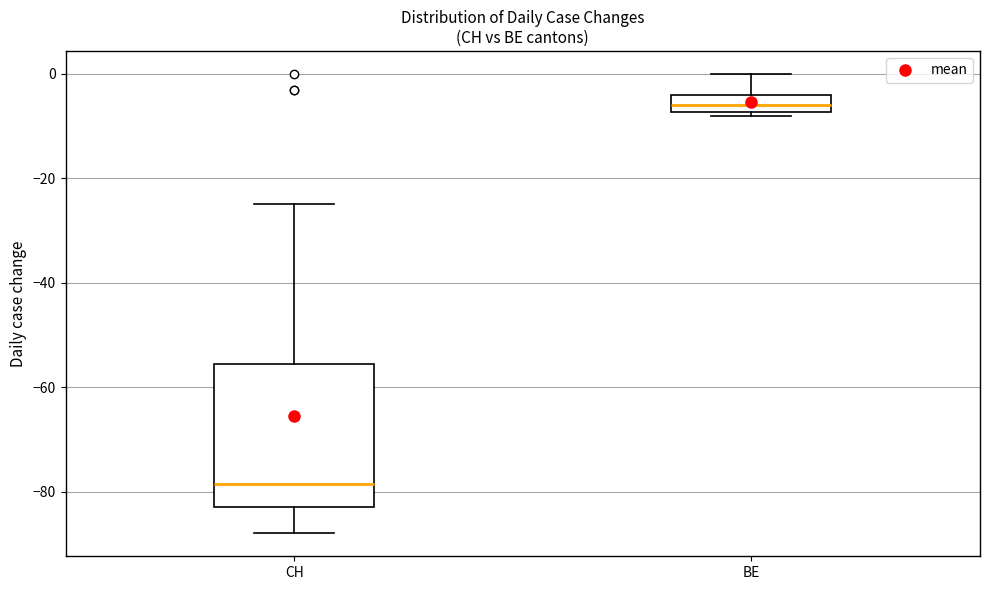

Which box is the tallest, from its lower edge to its upper edge?

CH